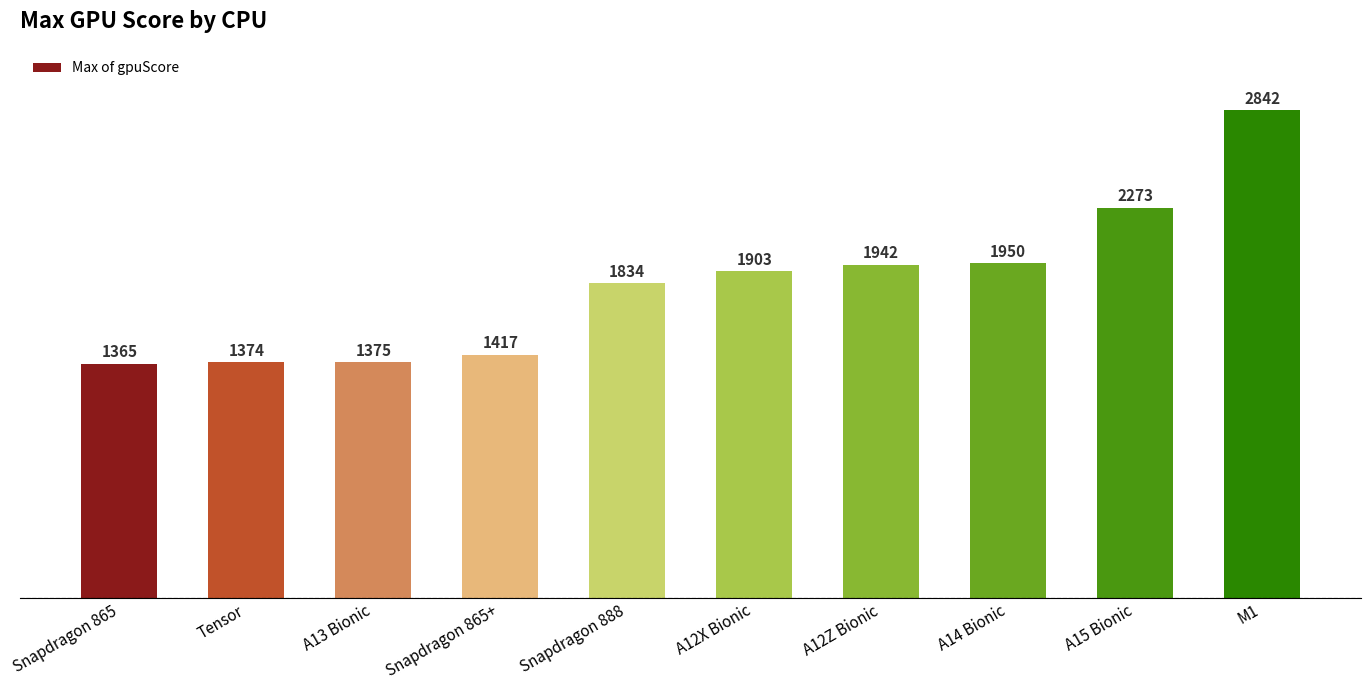

What is the difference between the maximum and minimum values?

1477